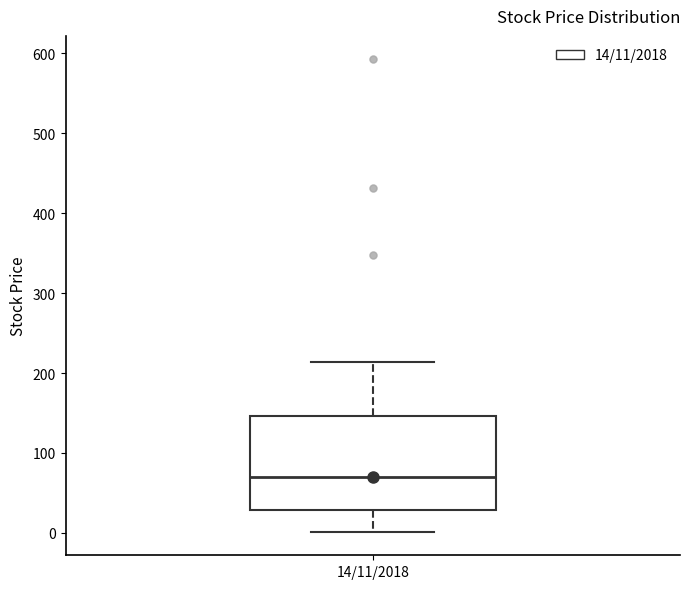

Read this box plot against the y-axis: the position of the median line, the range covered by the box, and the ends of both whiskers. The values are not printed on the chart, so give them approximately, as read against the axis.

median 70, box 30 to 150, whiskers 0 to 210